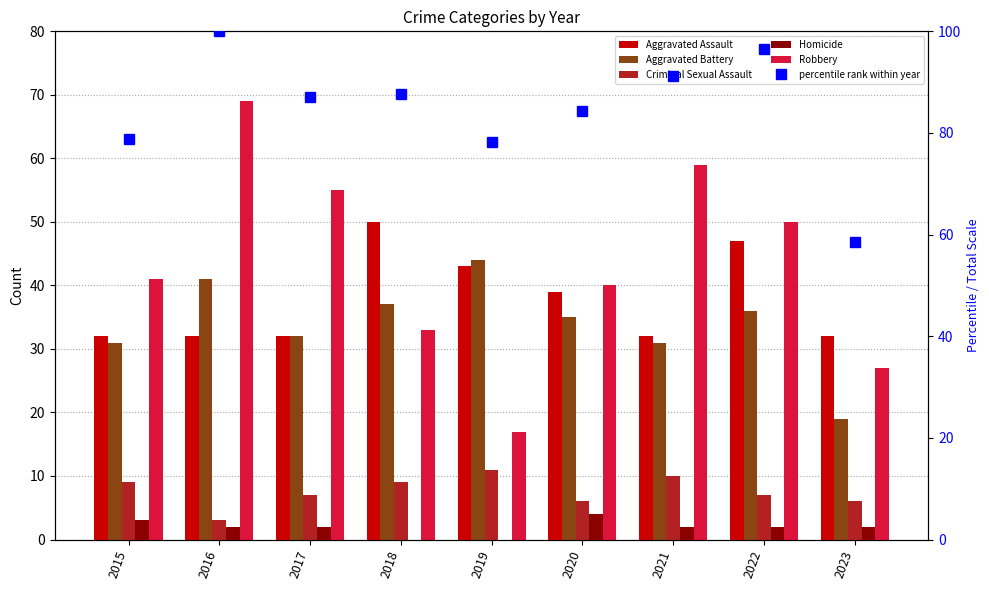

What is the difference between the maximum and minimum values in the Robbery series?

52.0